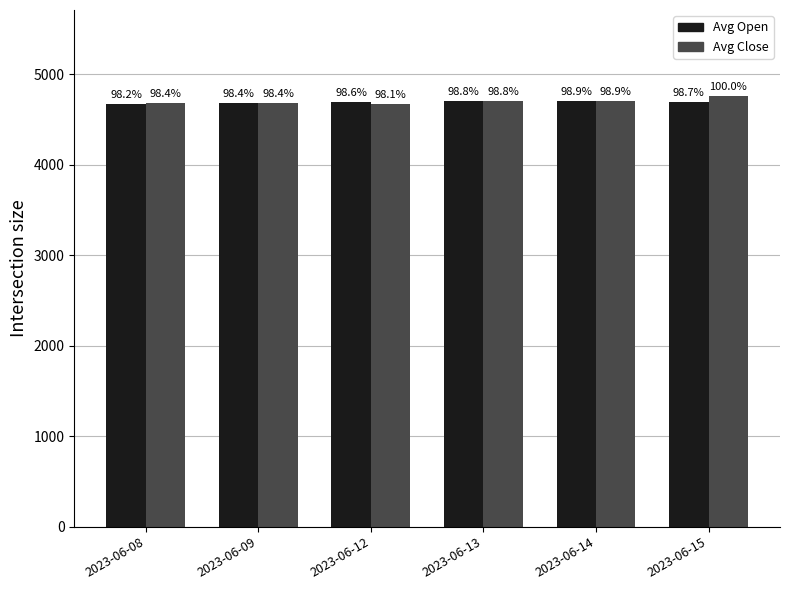

What is the total value across all series at 2023-06-08?

9358.0